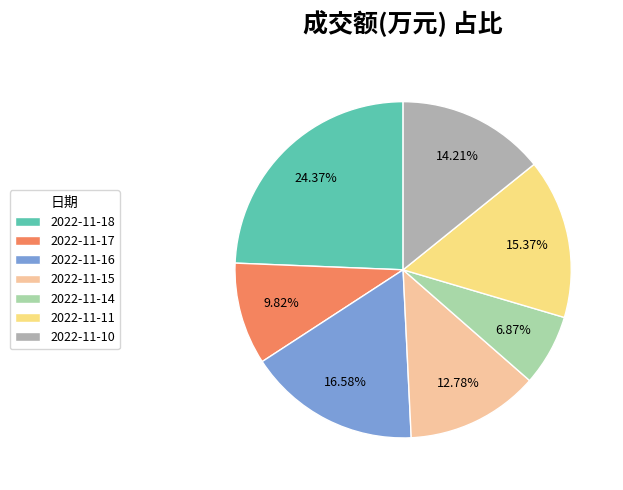

Is it true that 2022-11-14 is 1% of the pie?

False